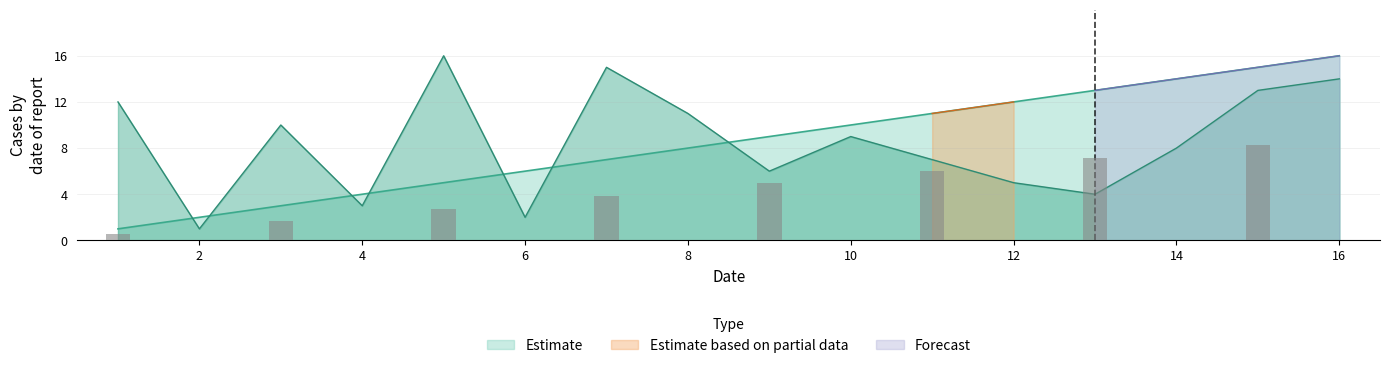

The value of Estimate at 4 is 6. True or false?

False